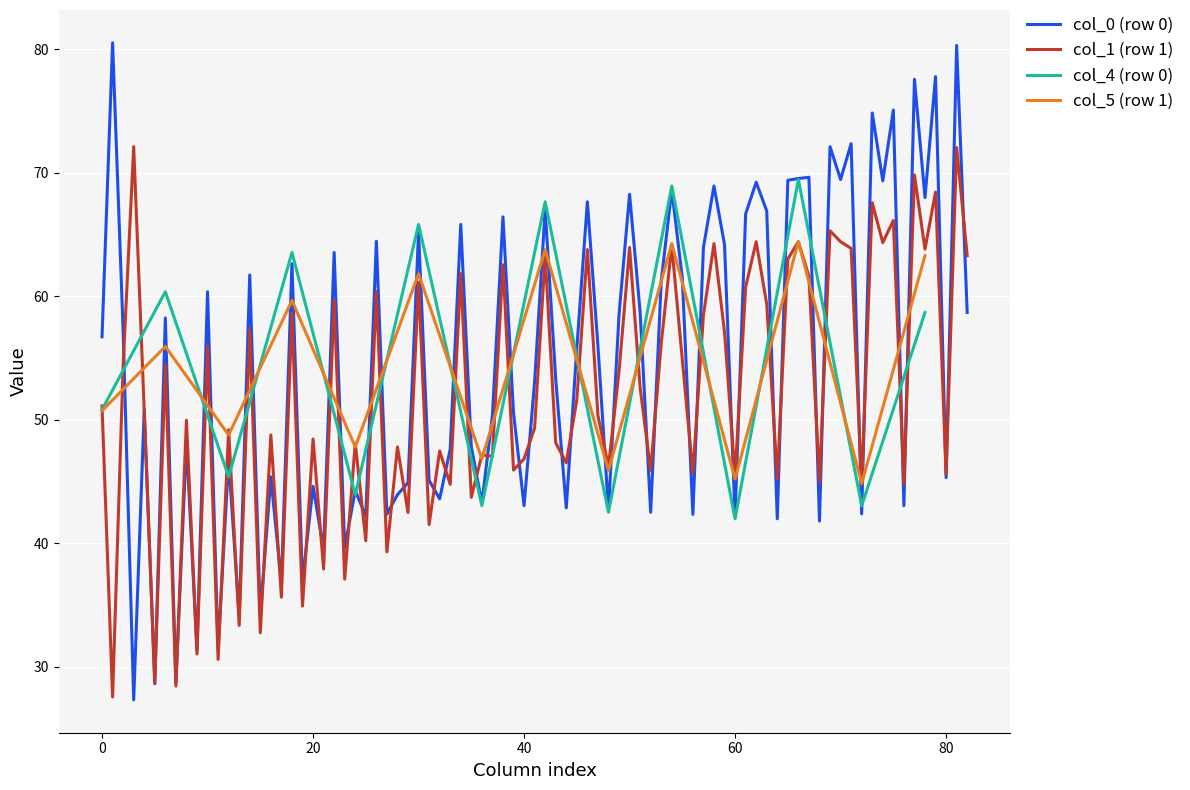

What is the minimum value for col_1 (row 1)?

27.5